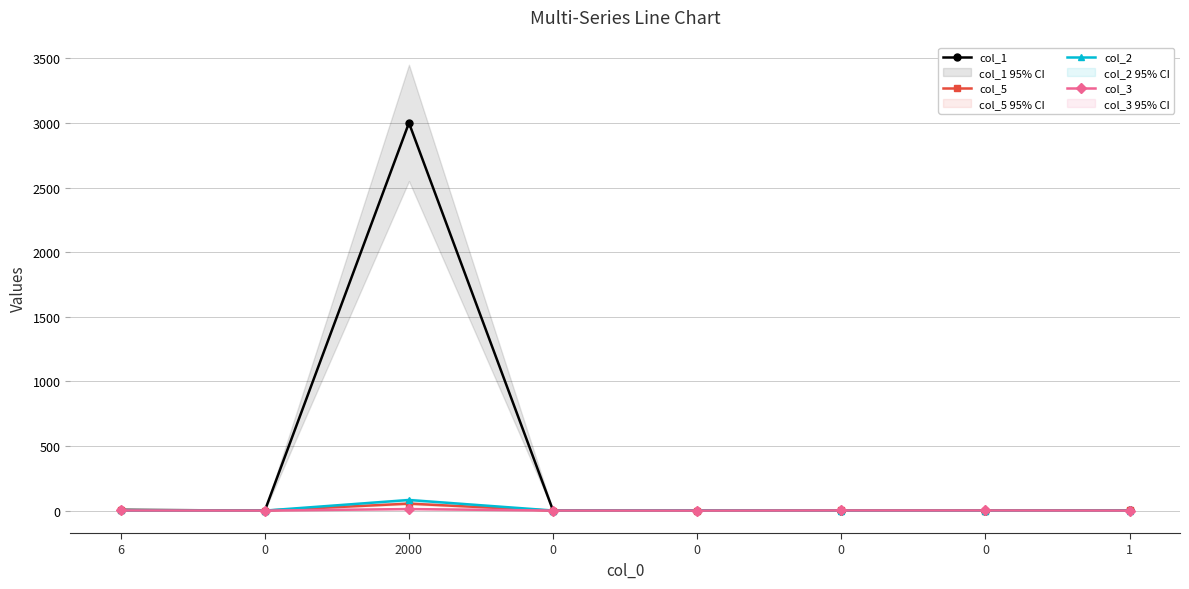

List the labels in order of col_3 value, smallest first.

0, 0, 1, 0, 6, 0, 0, 2000